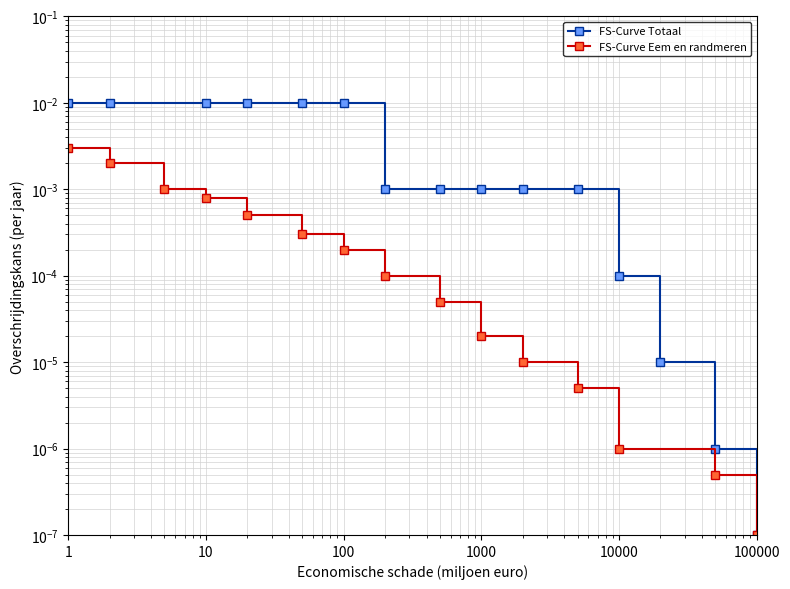

True or false: FS-Curve Eem en randmeren and FS-Curve Totaal cross at least once.

False